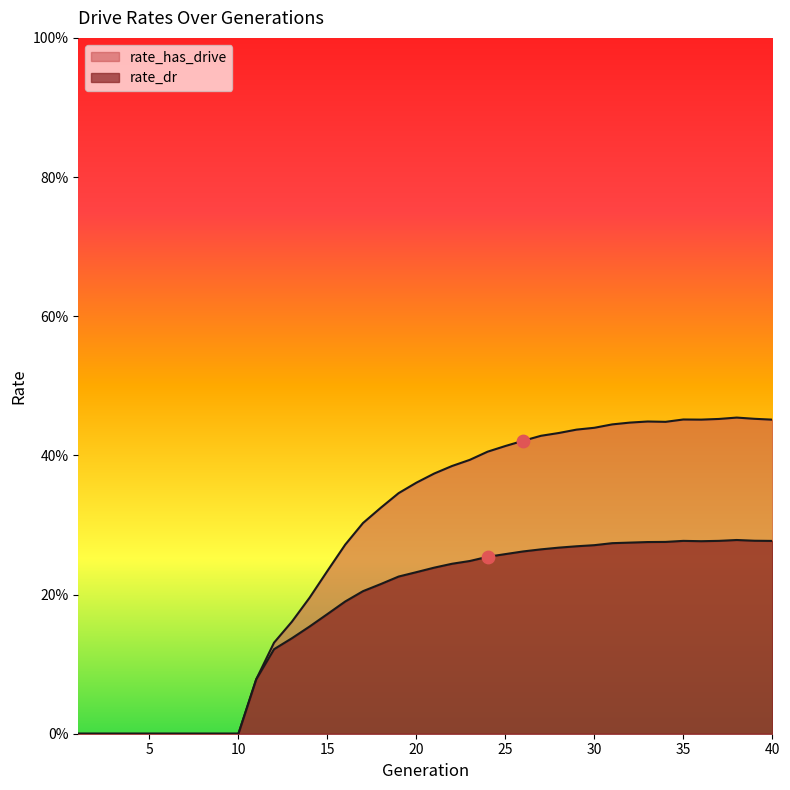

Which series contains the highest Y value?

rate_has_drive